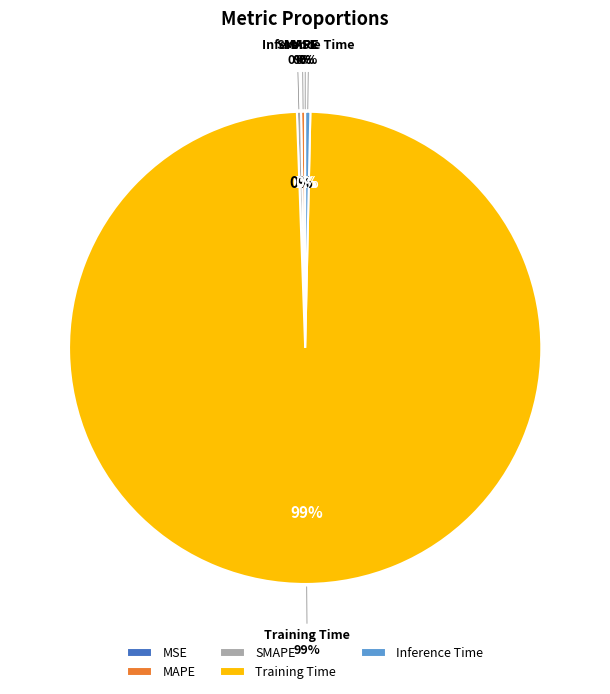

Between Inference Time and SMAPE, which is larger?

Inference Time